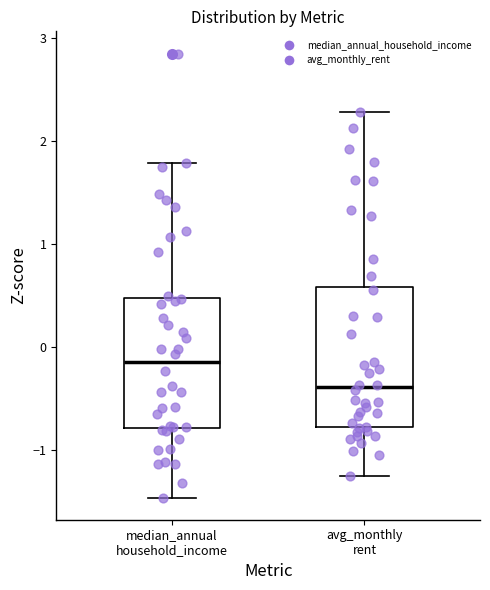

Comparing the boxes themselves (not the whiskers), which one is the tallest?

avg_monthly rent